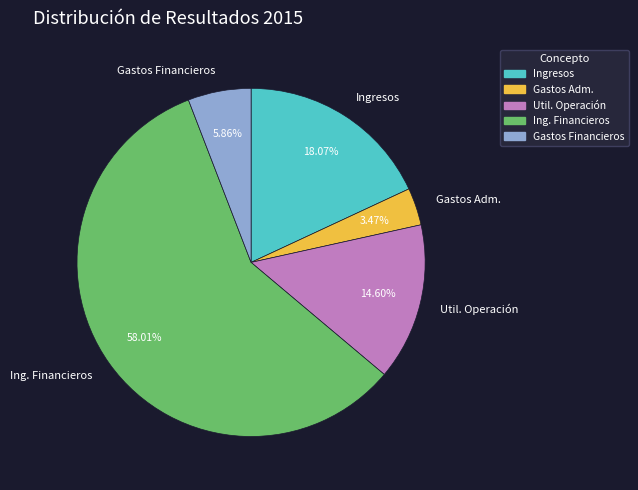

Which category has the biggest portion of the pie?

Ing. Financieros